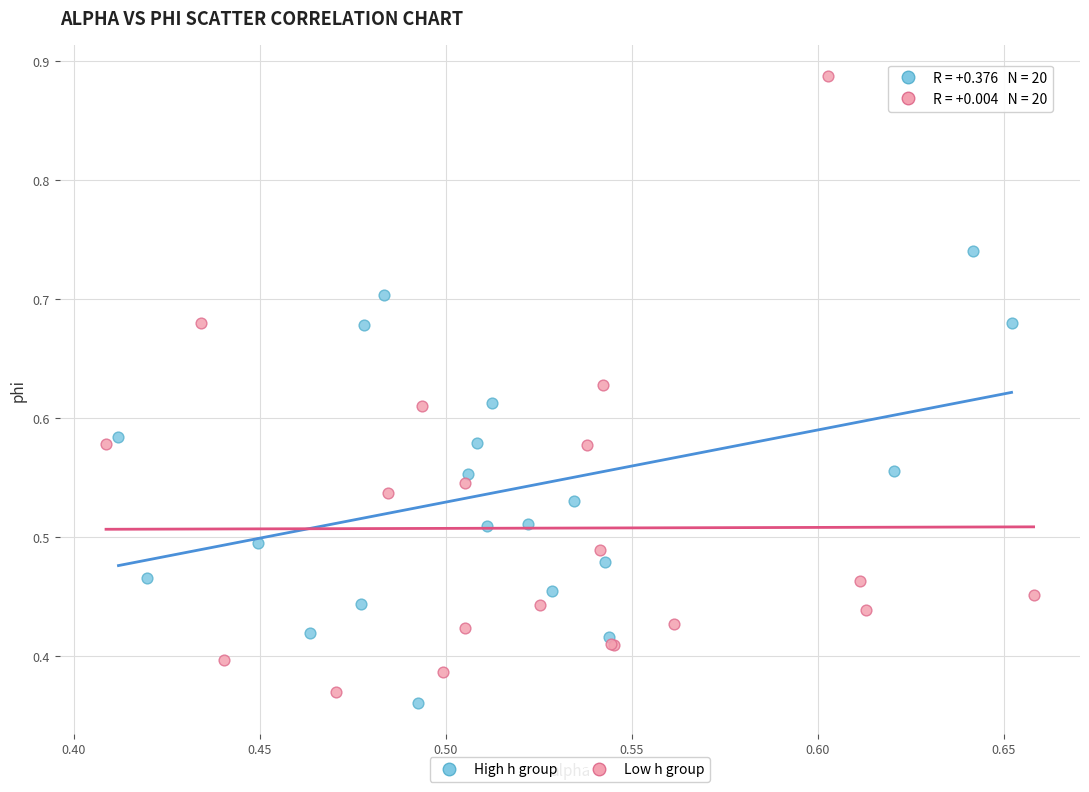

Which series reaches the maximum Y coordinate?

Low h group